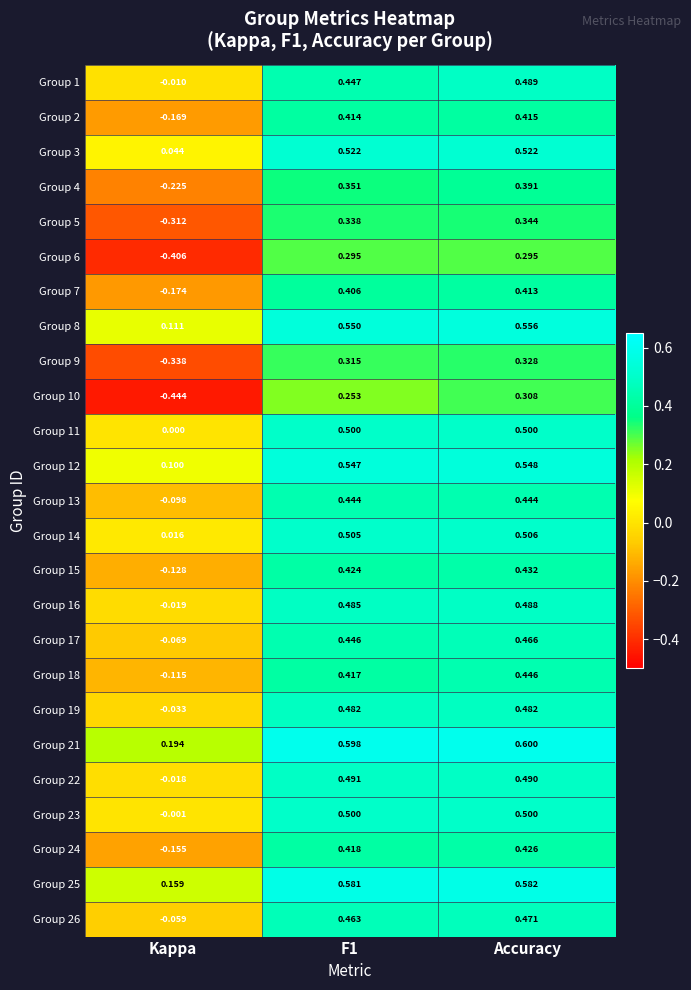

Count the number of categories in the chart.

3